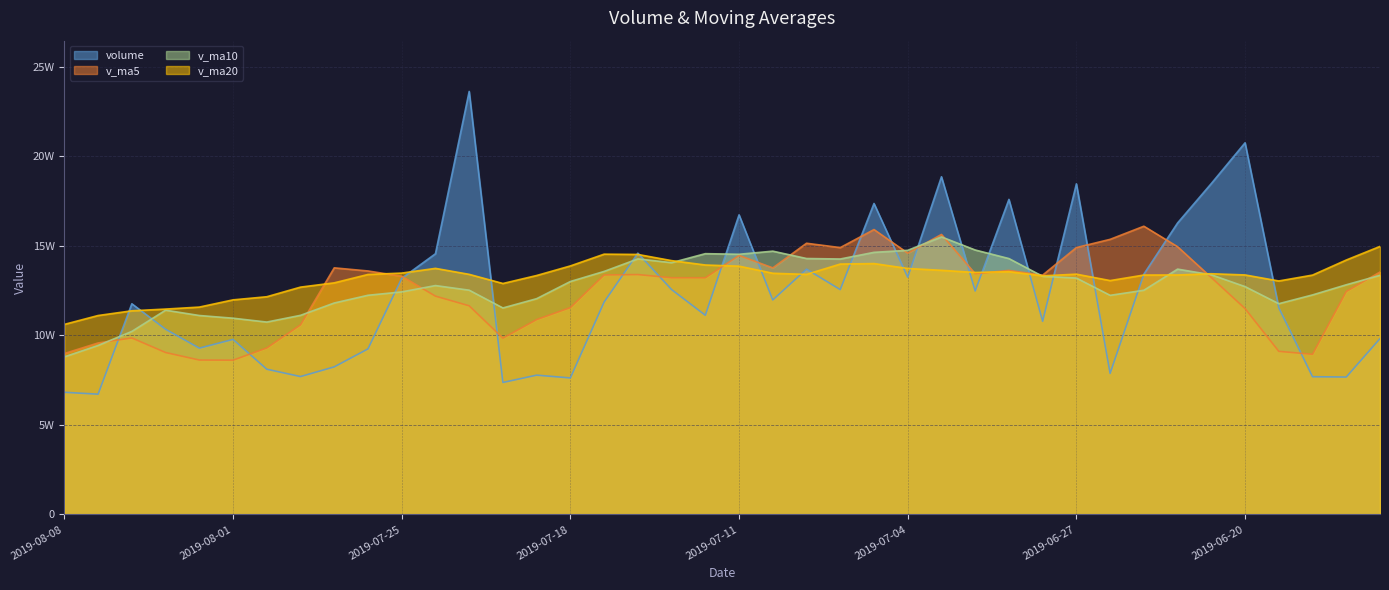

How many times do volume and v_ma20 cross each other?

20